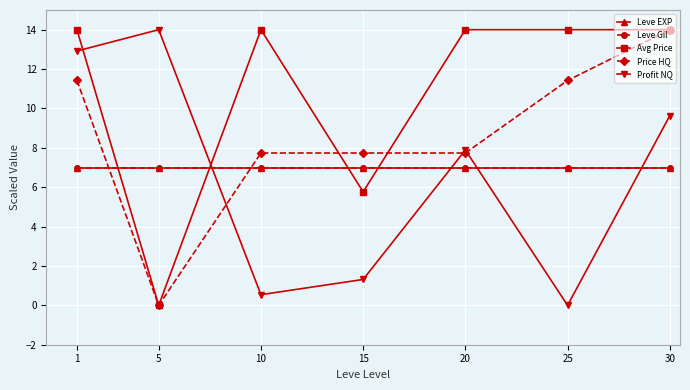

How many interior local valleys does the Avg Price series have?

2